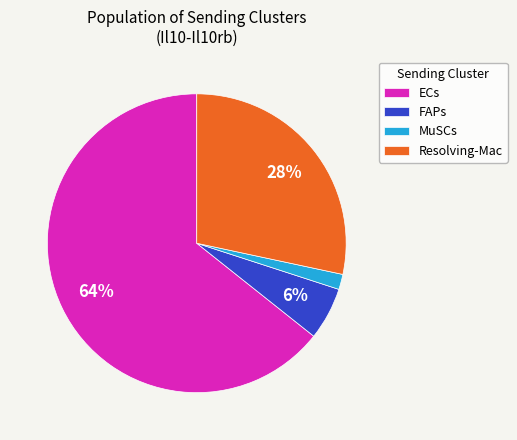

To the nearest percent, what is the combined percentage of FAPs and Resolving-Mac?

34%